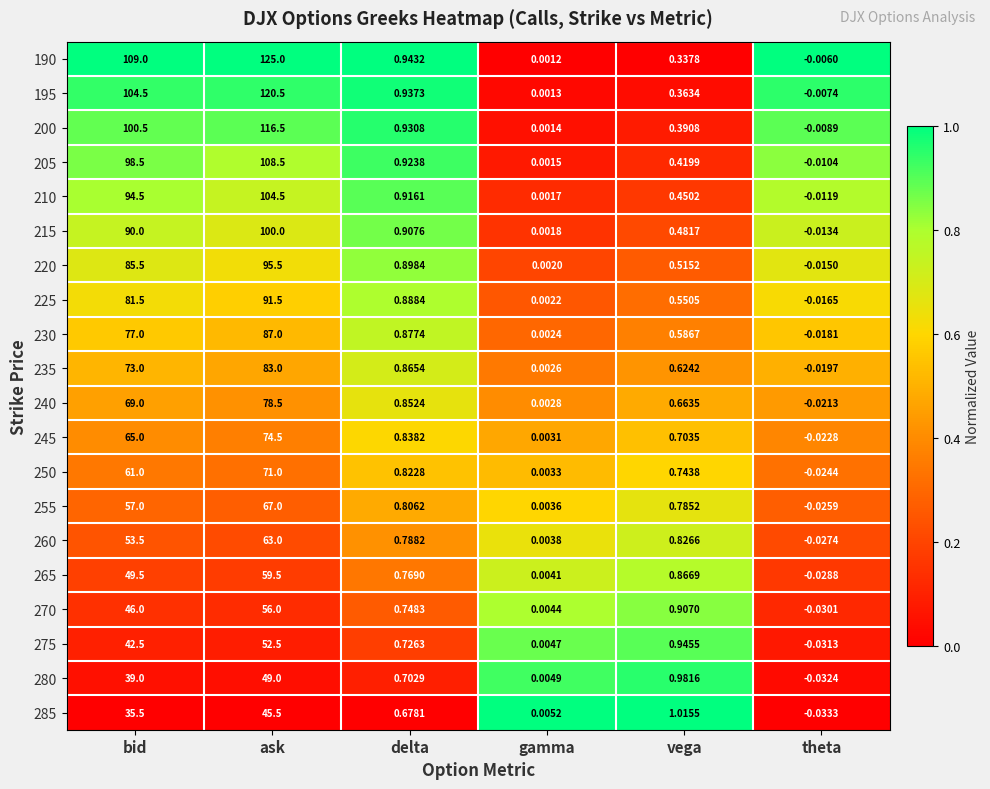

Rank the series by their maximum value, from highest to lowest.

190, 195, 200, 205, 210, 215, 220, 225, 230, 235, 240, 245, 250, 255, 260, 265, 270, 275, 280, 285